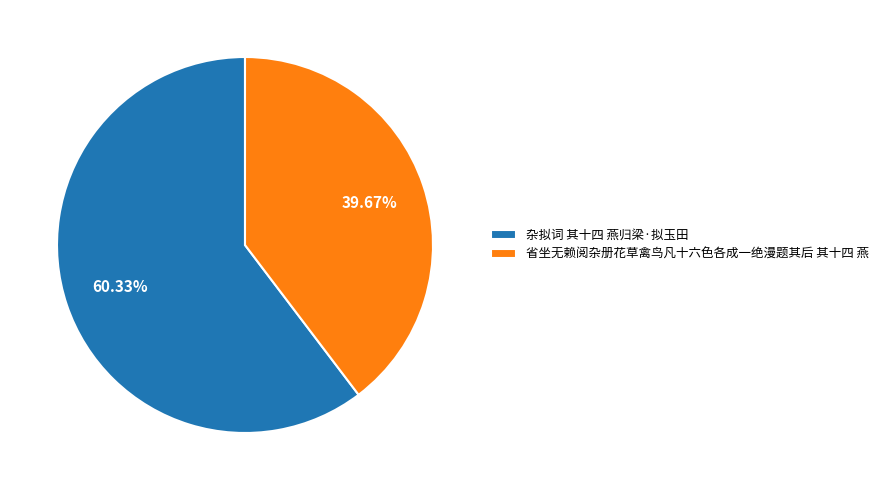

To the nearest percent, what percentage of the pie is 杂拟词 其十四 燕归梁·拟玉田?

60%